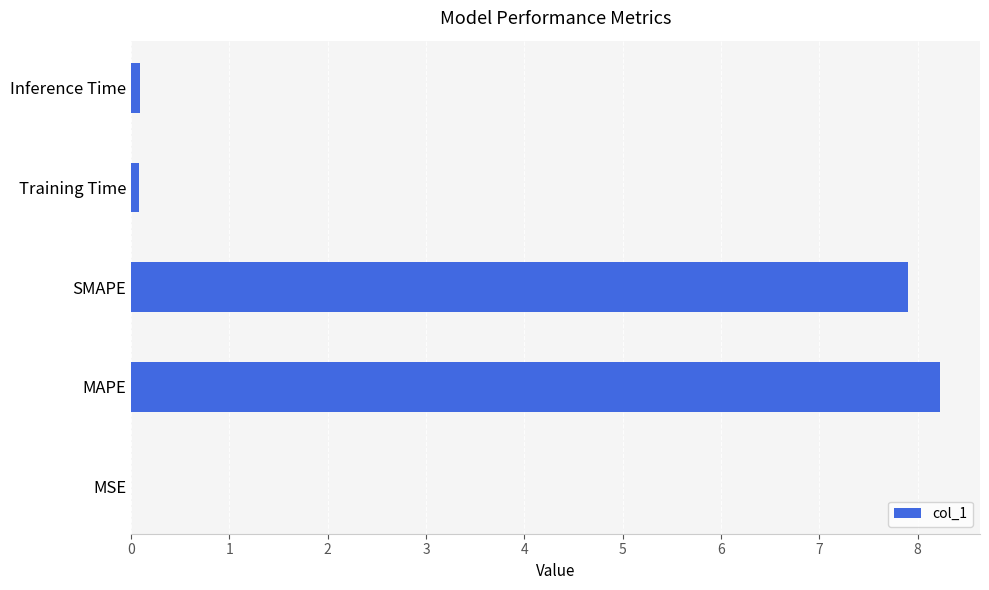

The value at MAPE is 3.5. True or false?

False